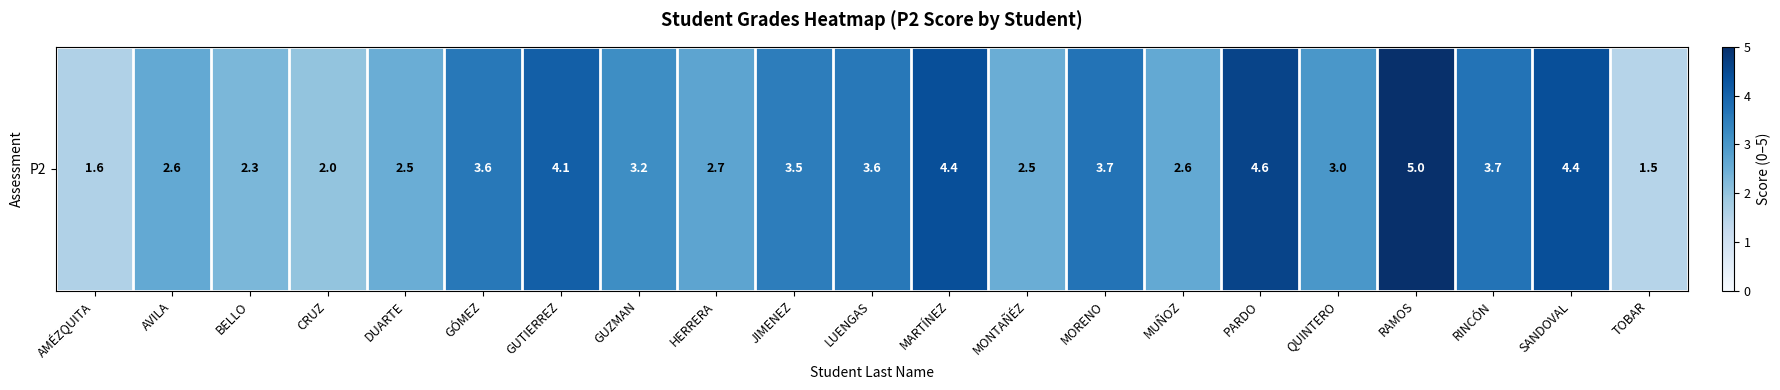

Reading left to right, transcribe all the data shown in this chart.

1.6	2.6	2.3	2.0	2.5	3.6	4.1	3.2	2.7	3.5	3.6	4.4	2.5	3.7	2.6	4.6	3.0	5.0	3.7	4.4	1.5